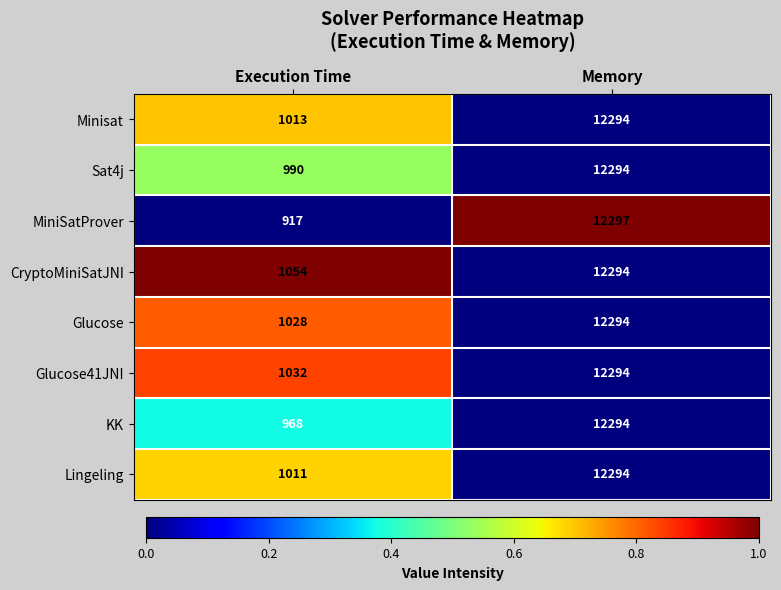

What is the average value of the MiniSatProver series?

6607